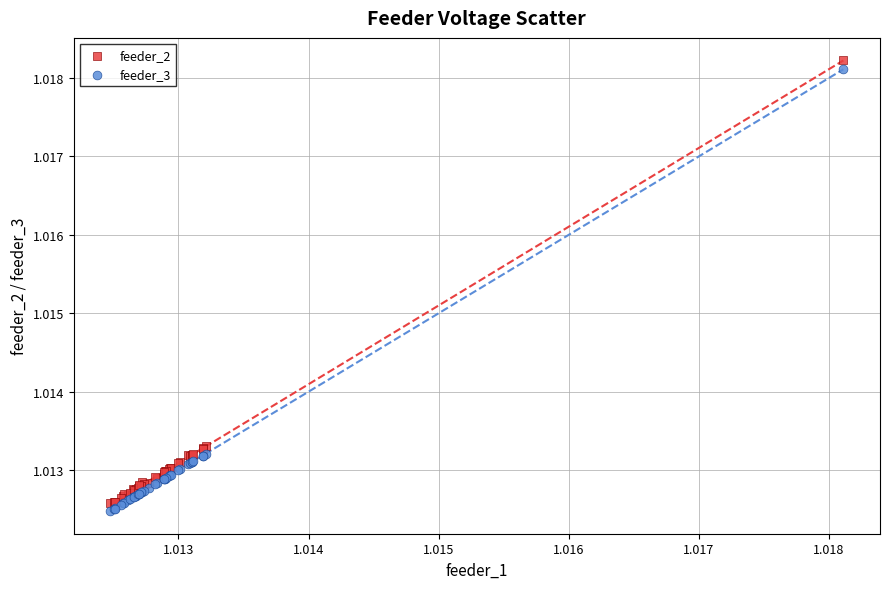

What are all the series names shown in the legend?

feeder_2, feeder_3